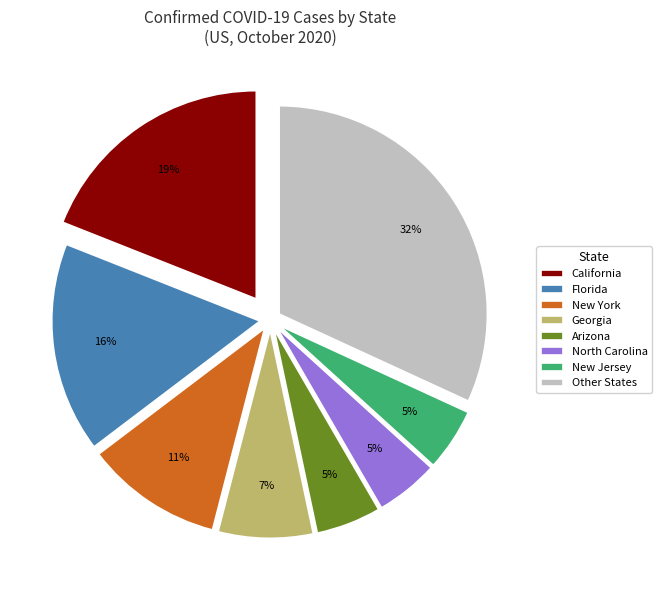

True or false: Arizona accounts for 15% of the total.

False